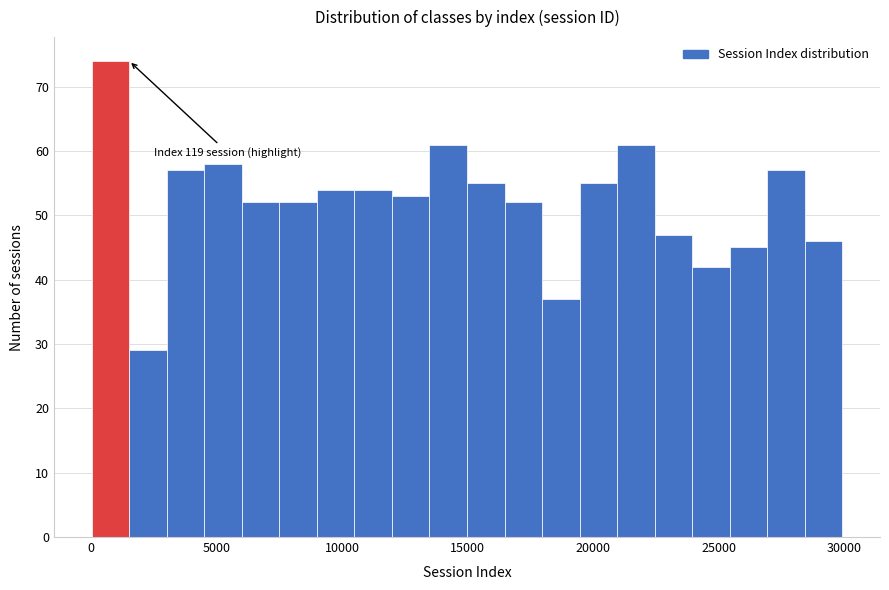

Around what value on the x-axis is the tallest bar? Give the approximate position of its centre, as read against the axis.

1000